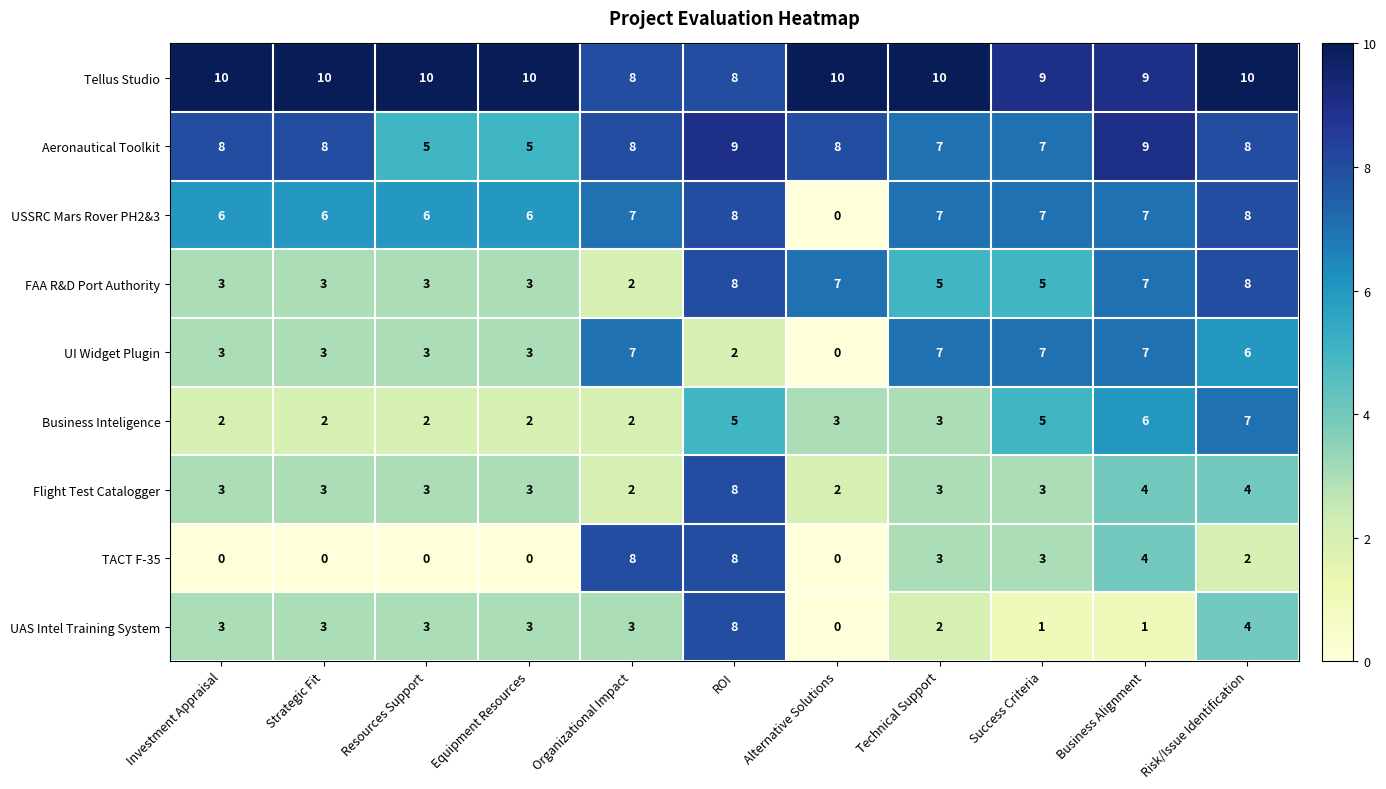

Count the FAA R&D Port Authority values in the range 3 to 7.

8